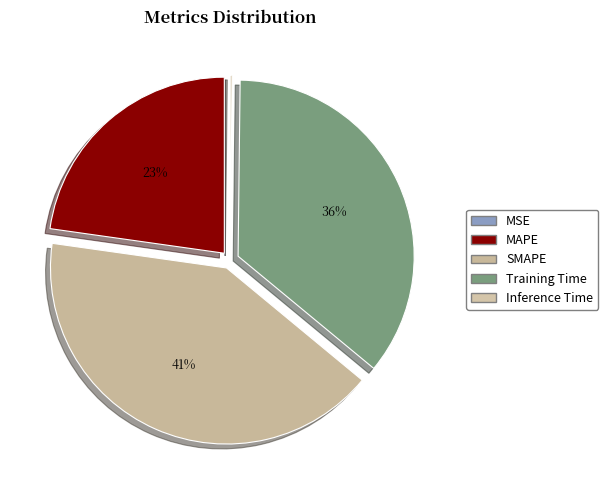

What is the smallest slice in the pie chart?

MSE